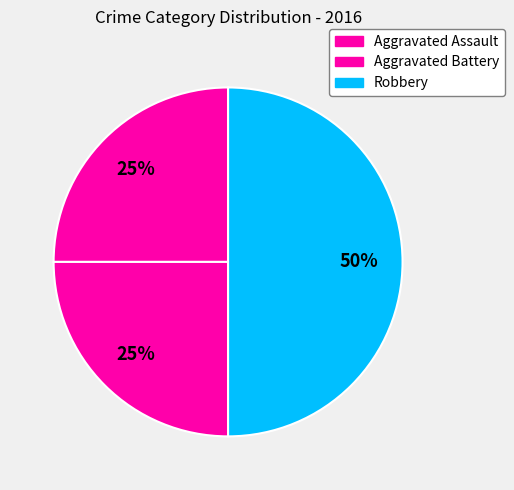

Combined, do Robbery and Aggravated Battery account for over 50%?

Yes